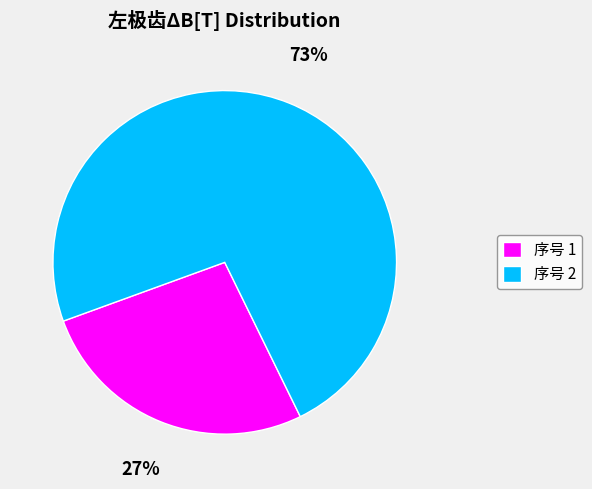

What is the ratio of the value at 序号 1 to the value at 序号 2?

0.4